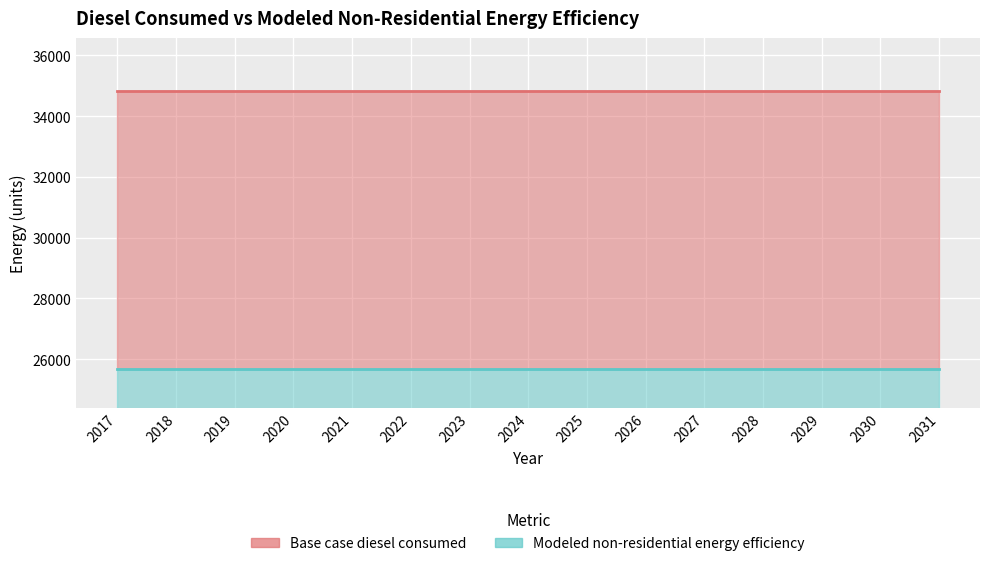

At how many categories does at least one series exceed 30068?

15